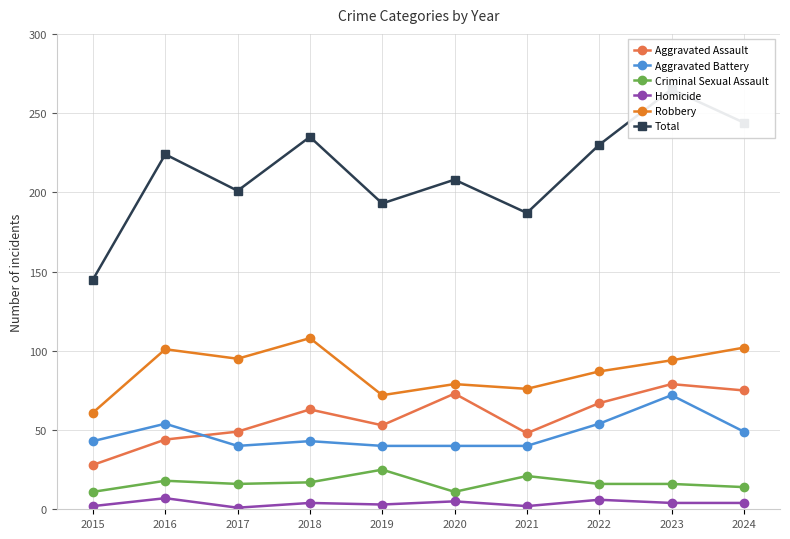

What is the sum of the Aggravated Assault values at 2024 and 2018?

138